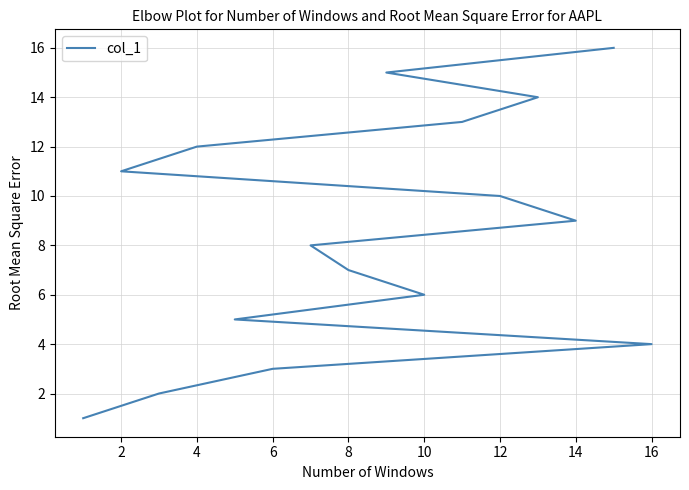

True or false: the data has more than 1 interior local peaks.

False